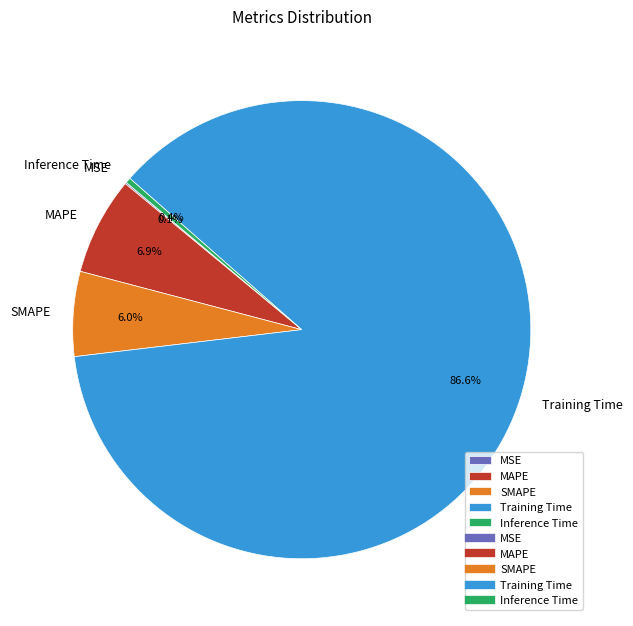

Which category has the biggest portion of the pie?

Training Time